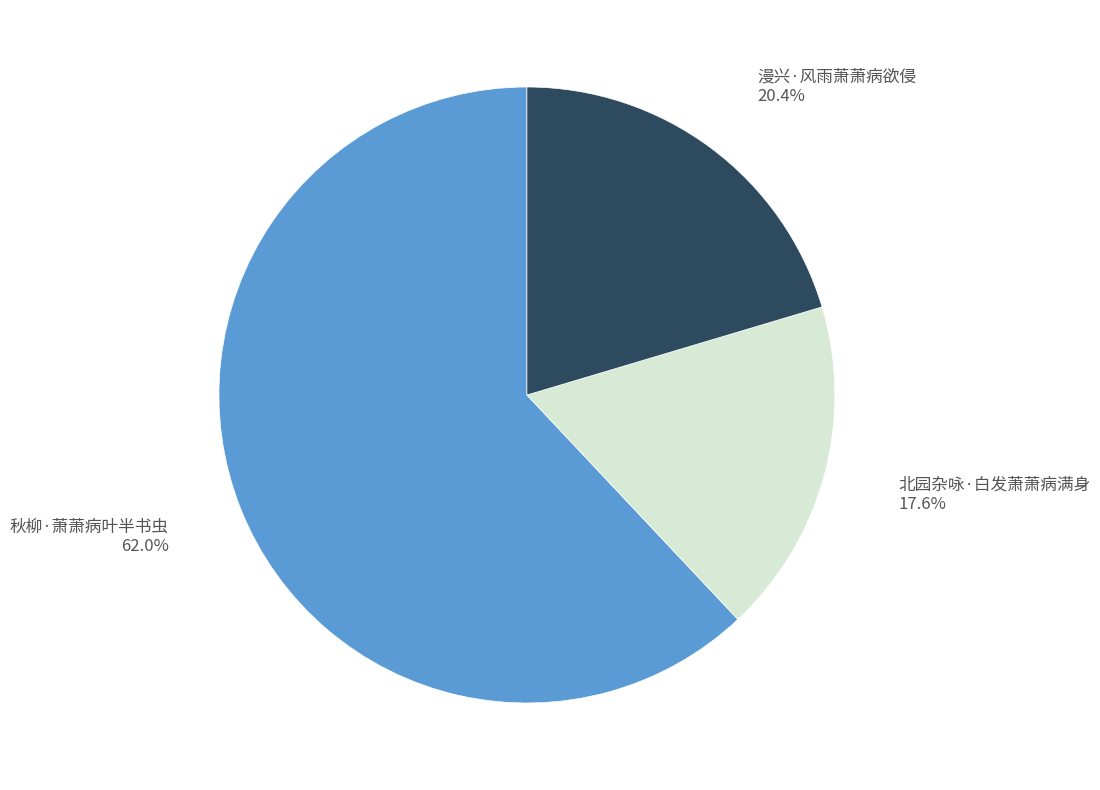

Approximately how many times larger is the value at 北园杂咏·白发萧萧病满身 17.6% compared to 漫兴·风雨萧萧病欲侵 20.4%?

0.9